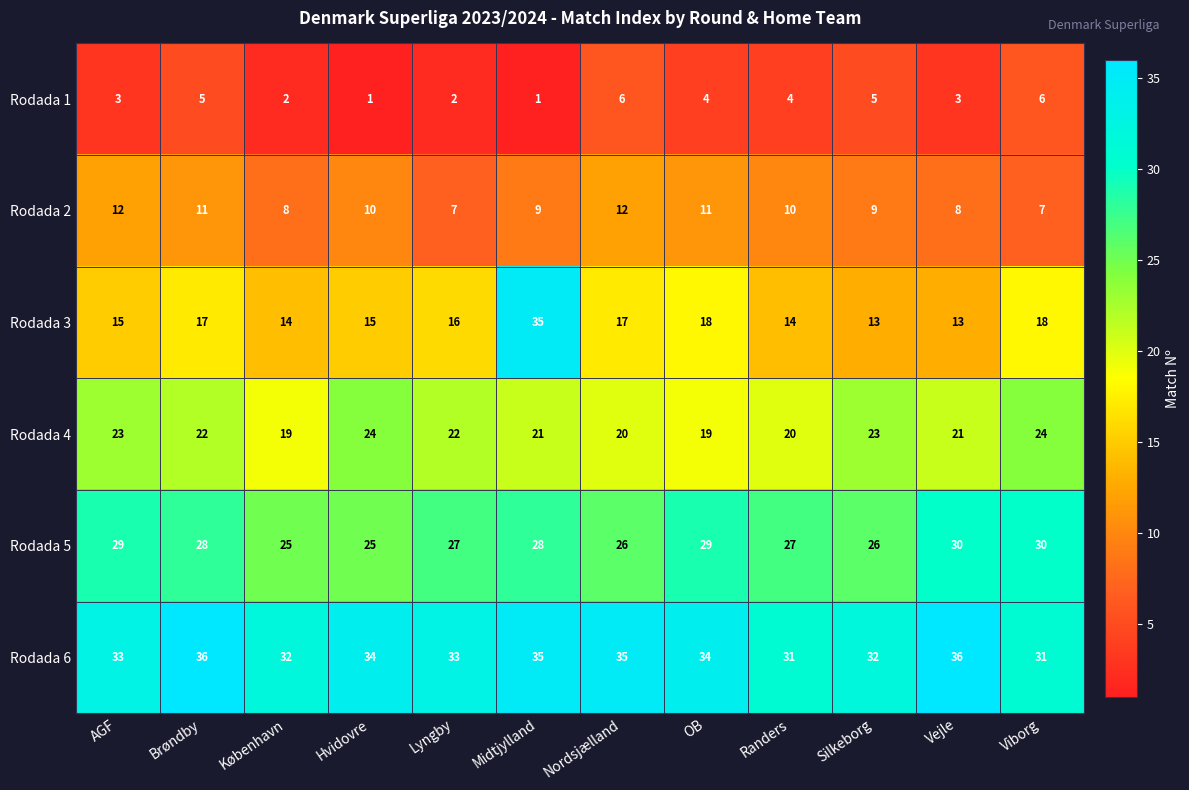

What is the difference between the highest and lowest values at AGF?

30